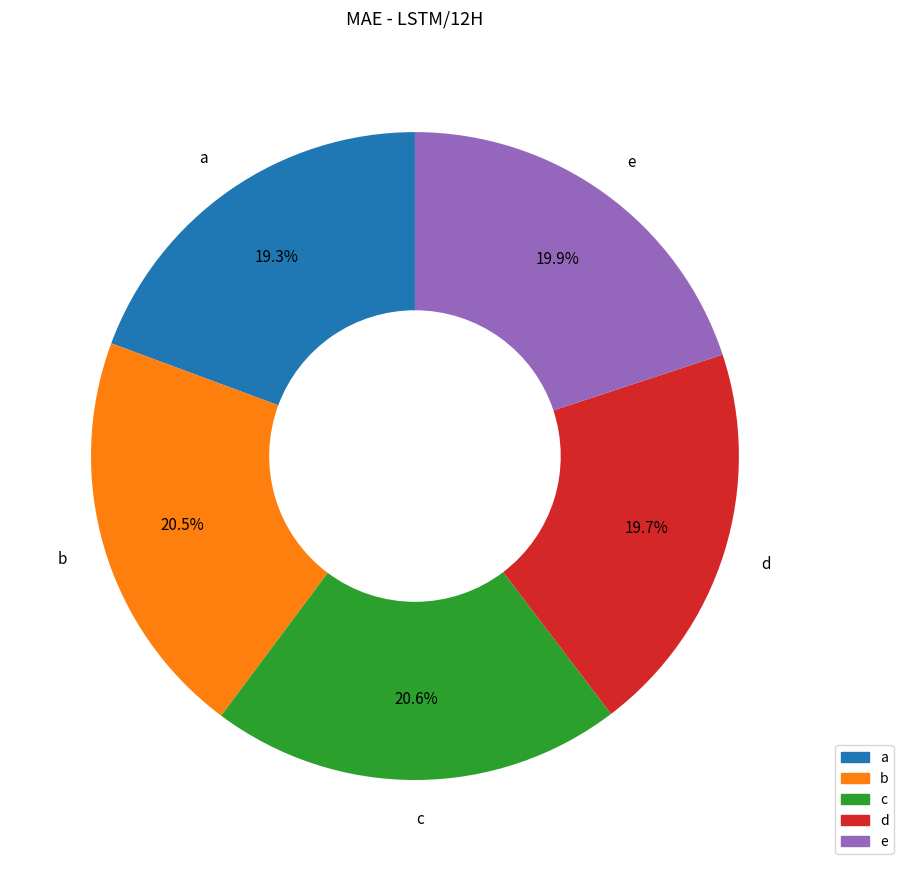

Do e and b together represent more than half of the pie?

No